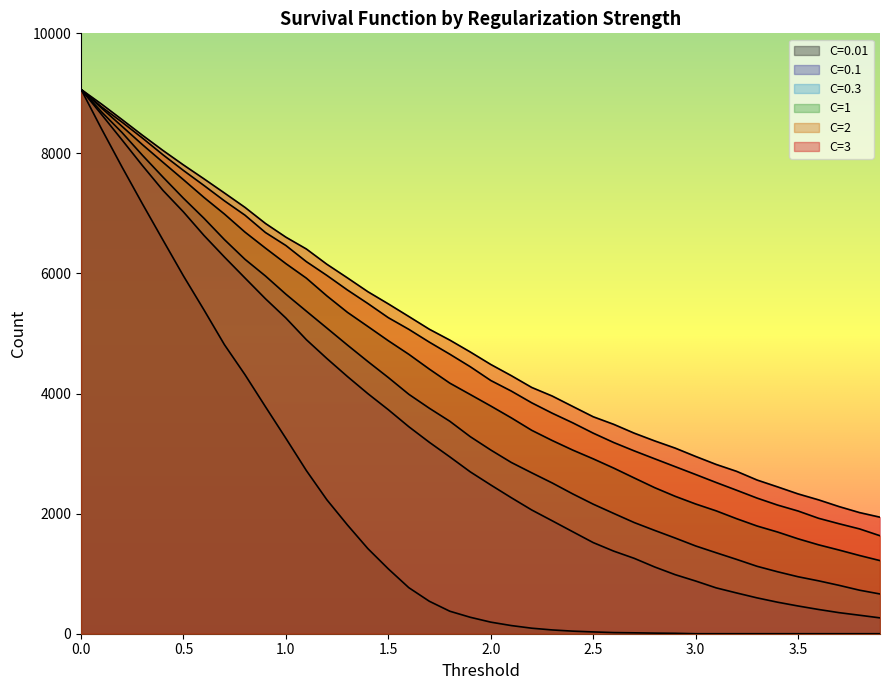

True or false: C=0.1 and C=0.01 cross at least once.

False